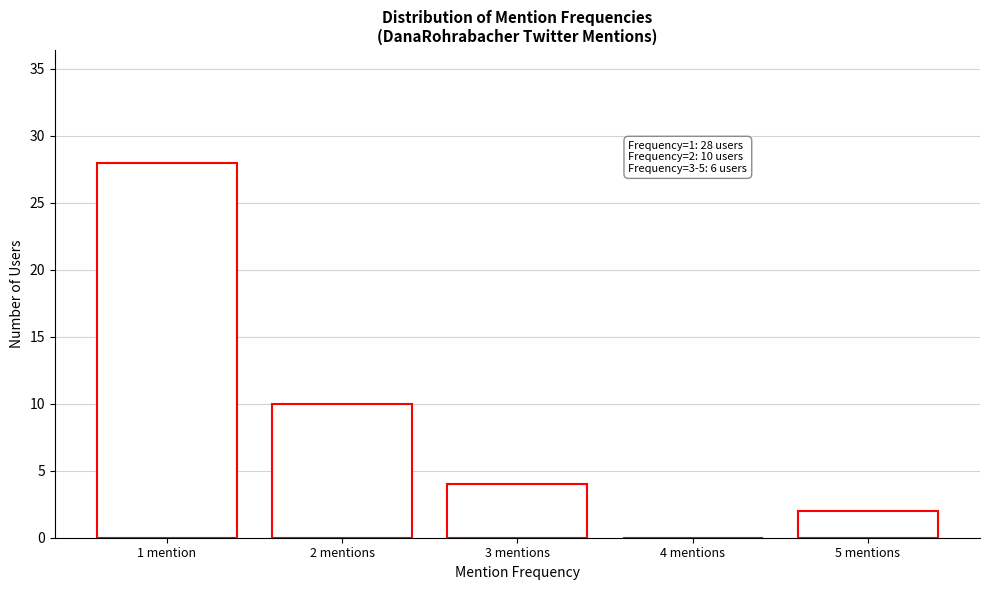

Reading left to right, transcribe all the data shown in this chart.

1 mention=28	2 mentions=10	3 mentions=4	4 mentions=0	5 mentions=2